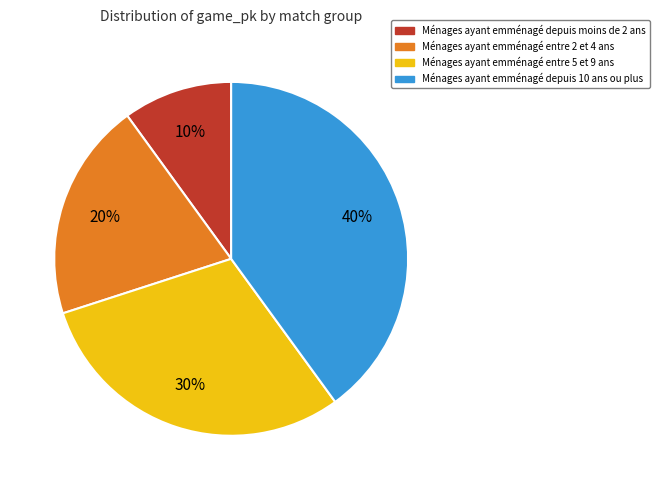

What percentage is the Ménages ayant emménagé entre 5 et 9 ans slice, to the nearest percent?

30%